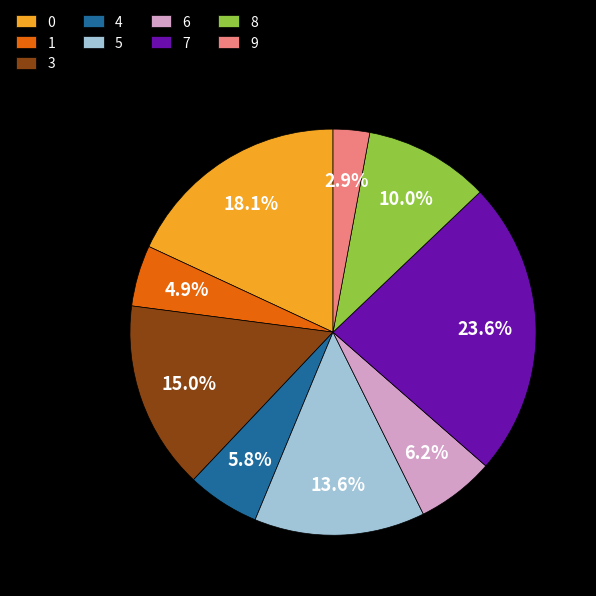

How many segments does this pie chart have?

9